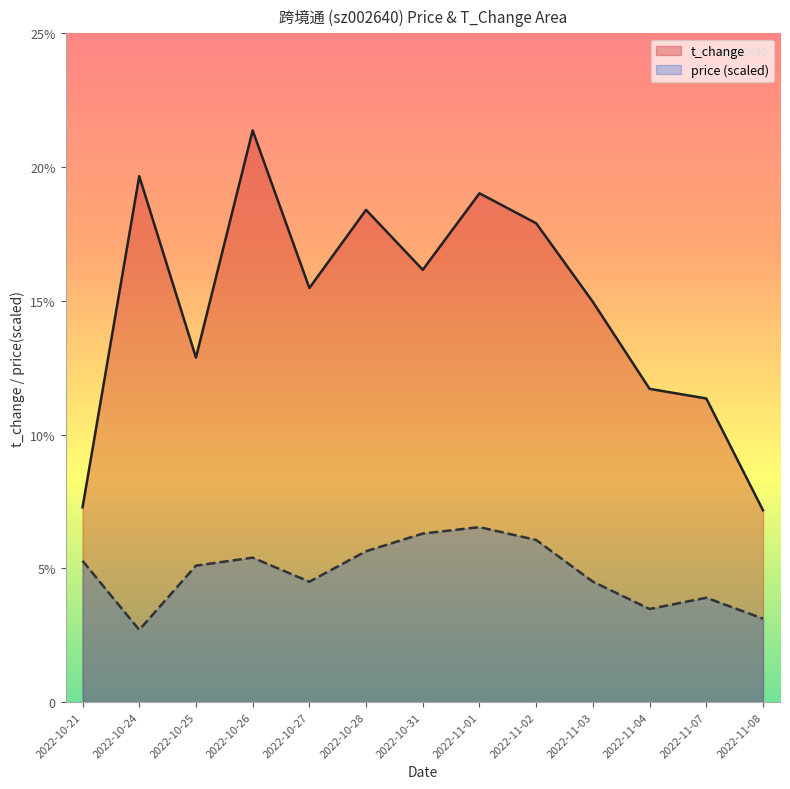

What is the difference between the maximum and second lowest values in the price series?

3.4